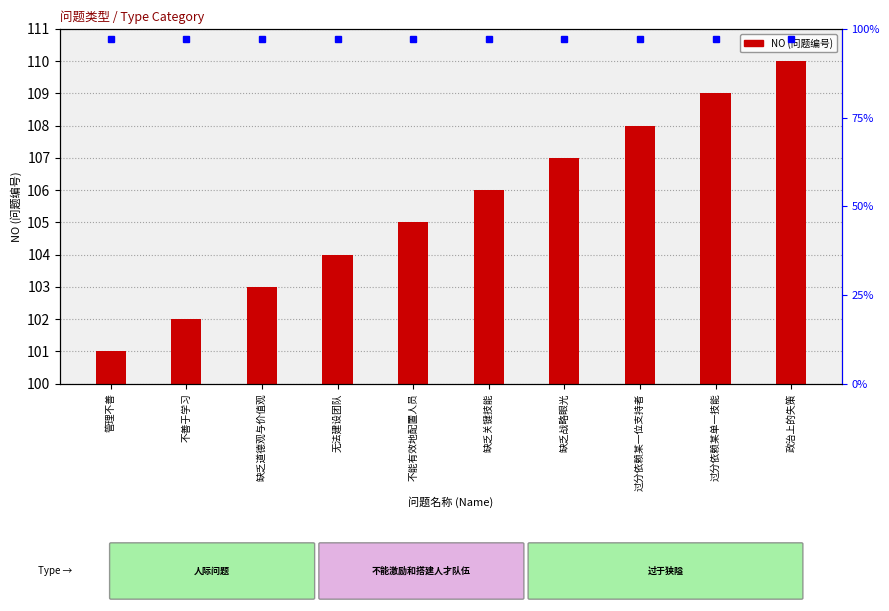

What is the minimum value shown in the chart?

101